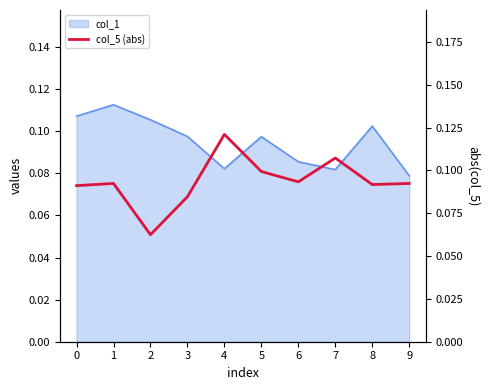

Reading left to right, transcribe all the data shown in this chart.

0=0.1	1=0.1	2=0.1	3=0.1	4=0.1	5=0.1	6=0.1	7=0.1	8=0.1	9=0.1